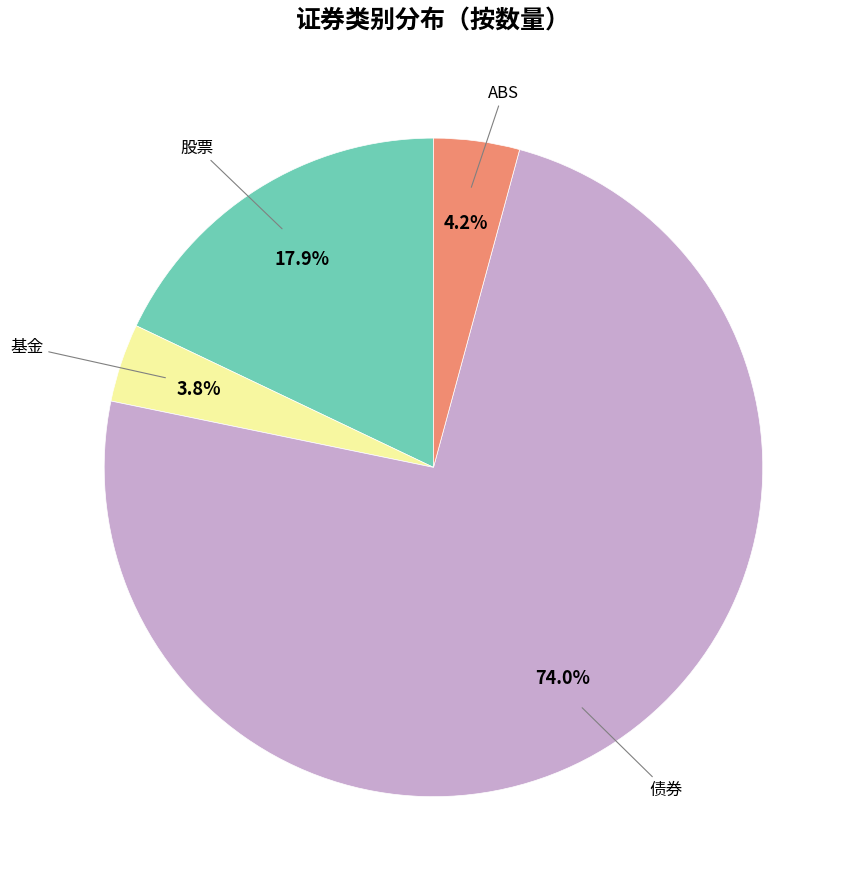

Does any single category account for the majority?

Yes